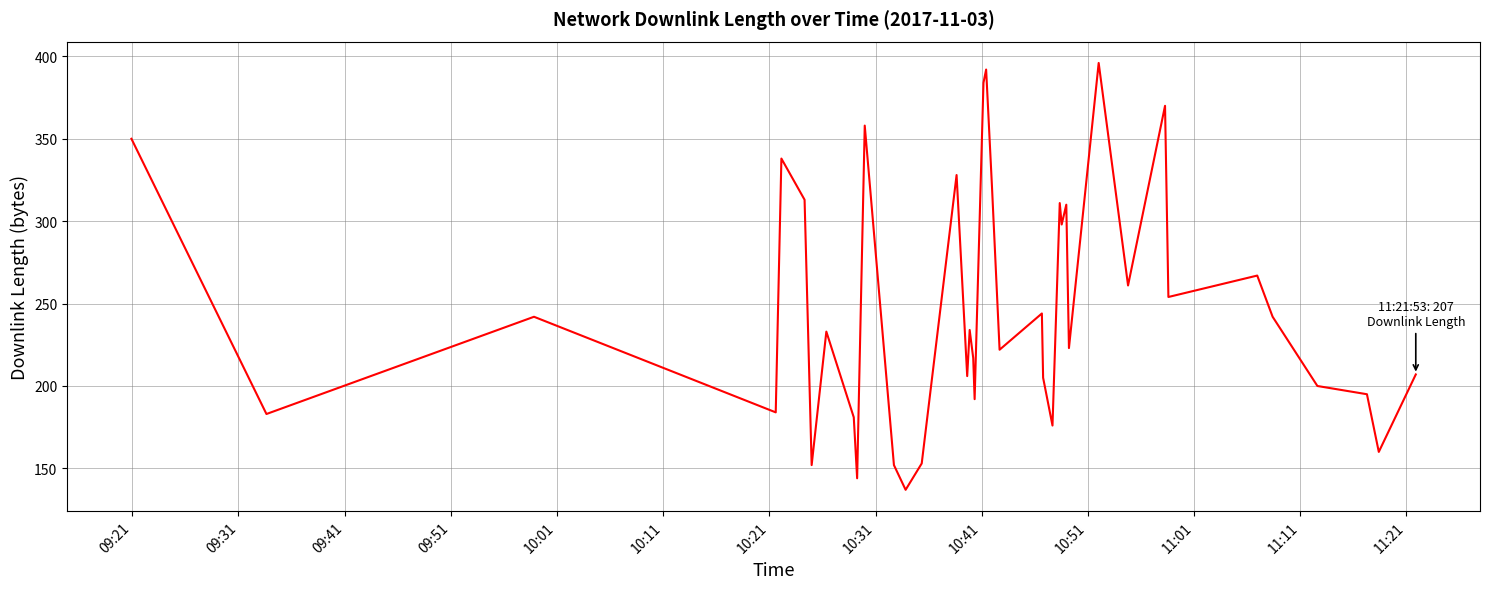

What is the minimum value shown in the chart?

137